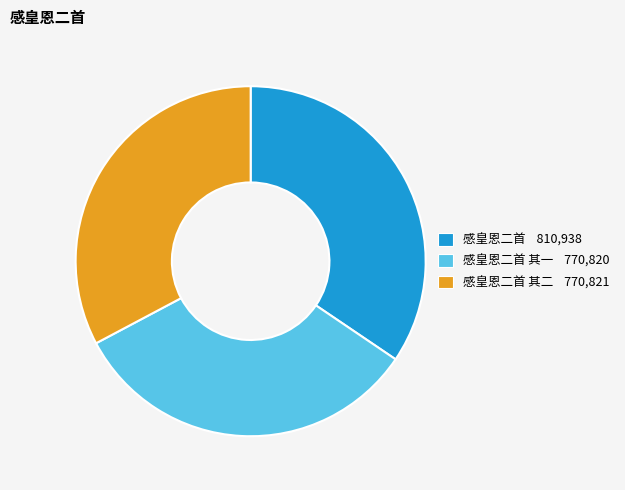

Is there any slice that represents more than half of the pie?

No